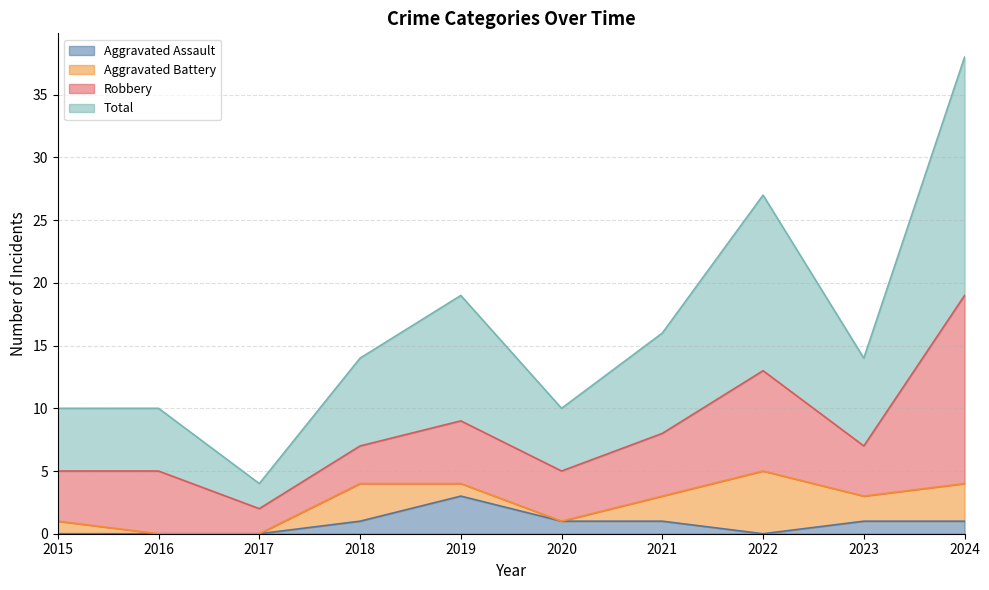

True or false: Total and Aggravated Assault cross at least once.

False